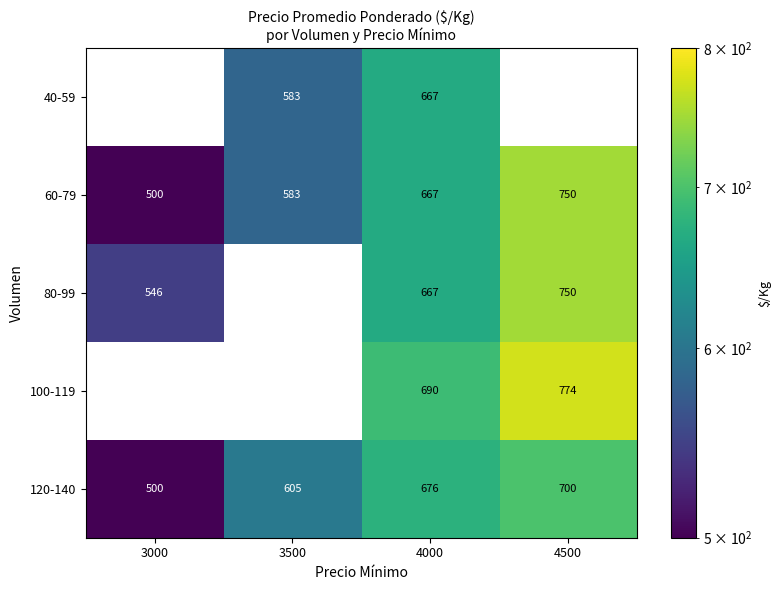

At which category is the sum across all series the highest?

4000